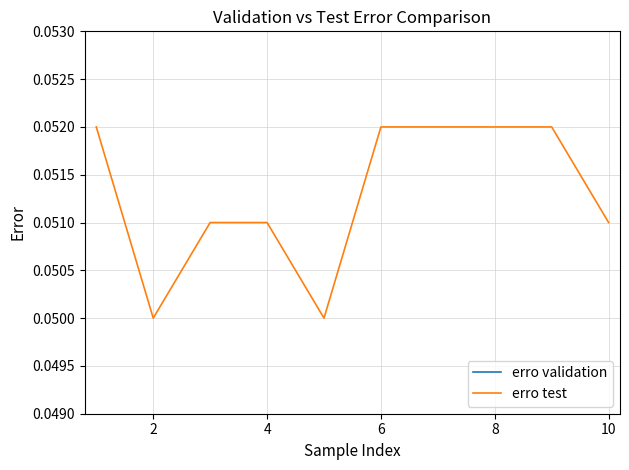

The erro test series shows 0.0 at 8. True or false?

False